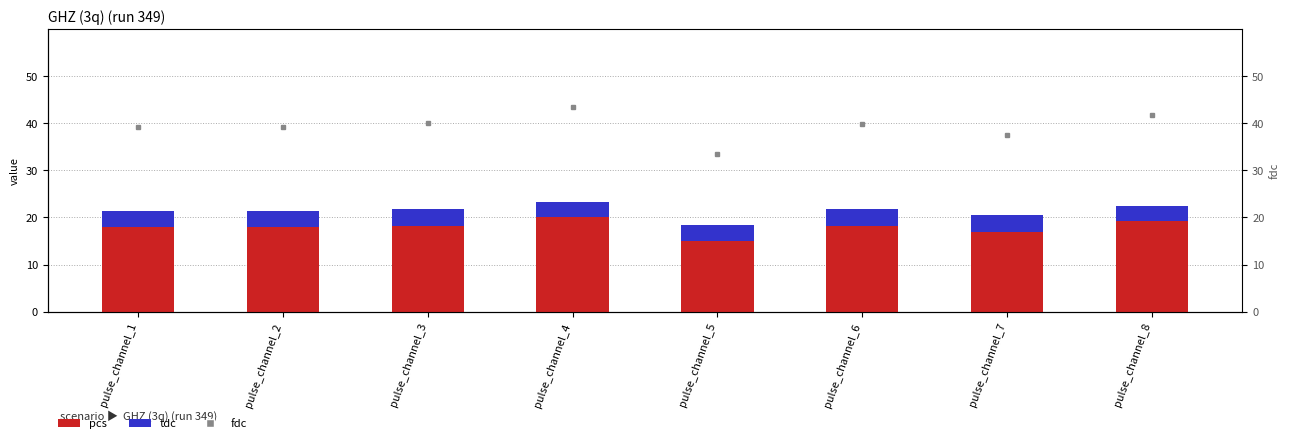

Which category has the highest value across all series?

pulse_channel_4